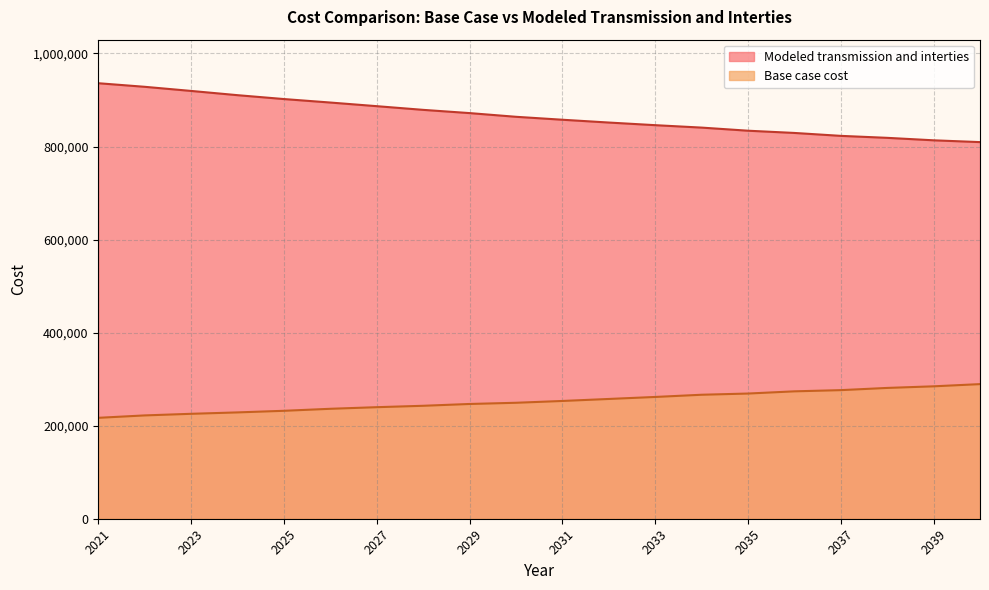

Between 2025 and 2037, which series saw the biggest shift?

Modeled transmission and interties